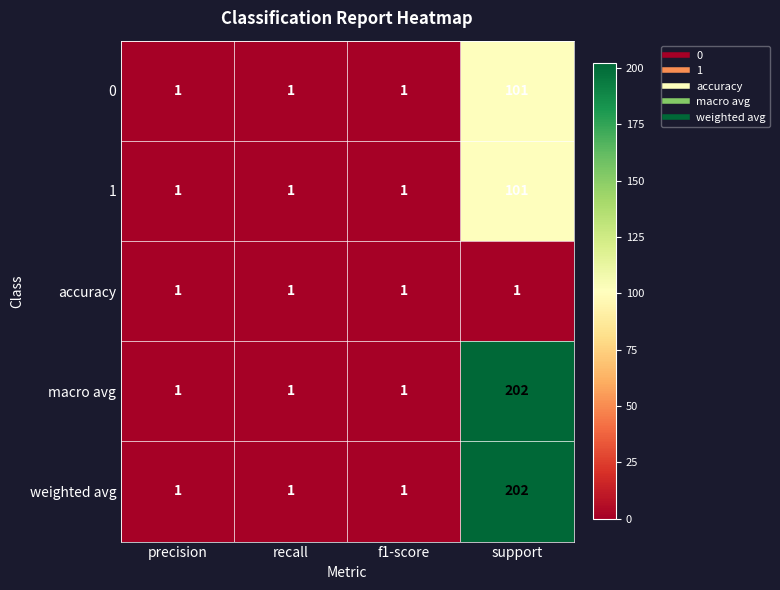

How many weighted avg values are between 1 and 202?

4